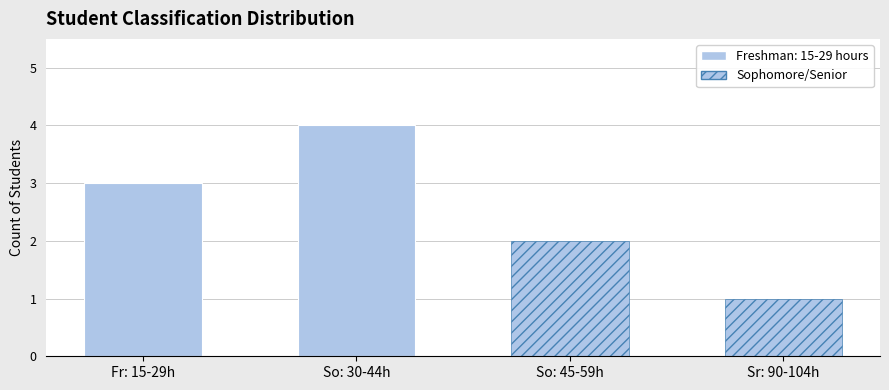

What is the sum of all values?

10